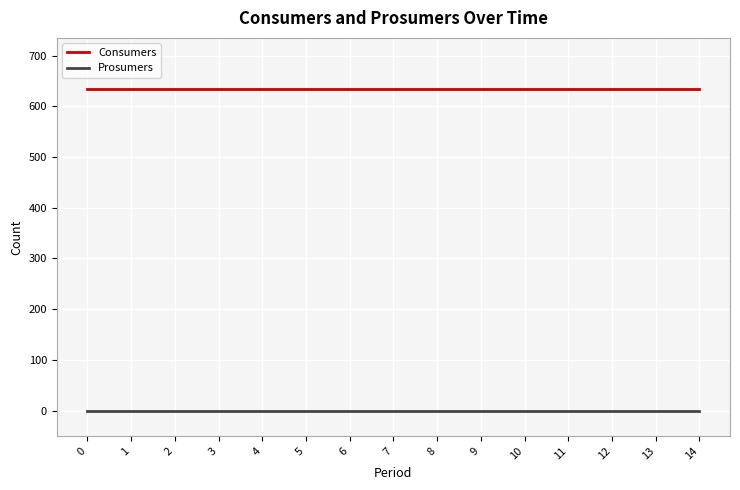

The value of Consumers at 12 is 184. True or false?

False